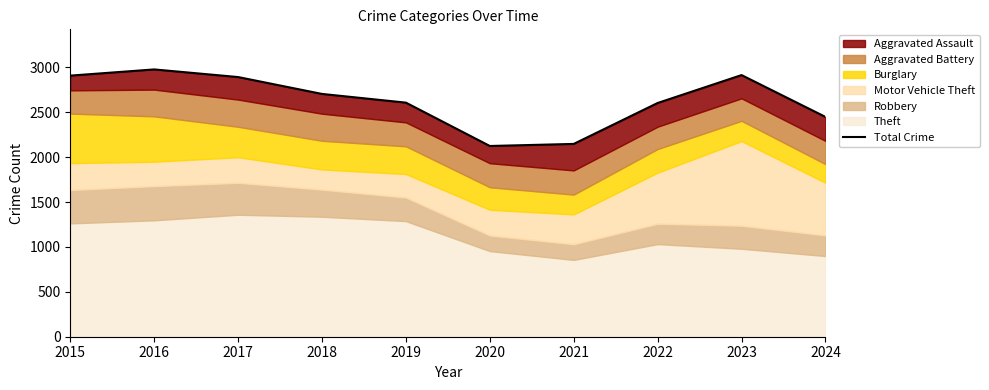

True or false: the data has more than 0 interior local peaks.

True